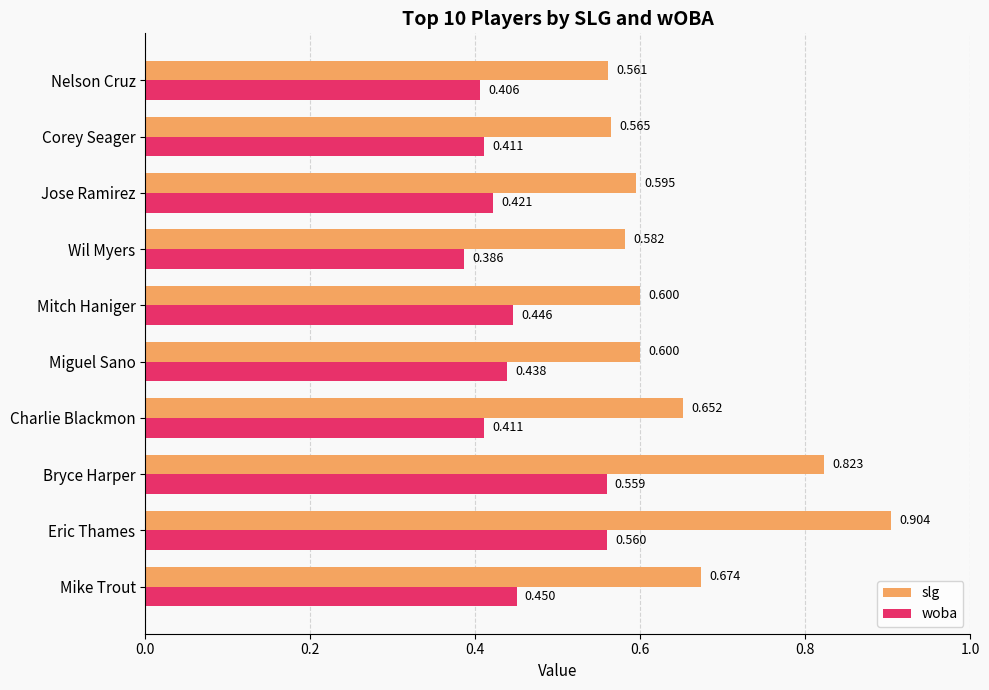

Which series has the largest total across all categories?

slg